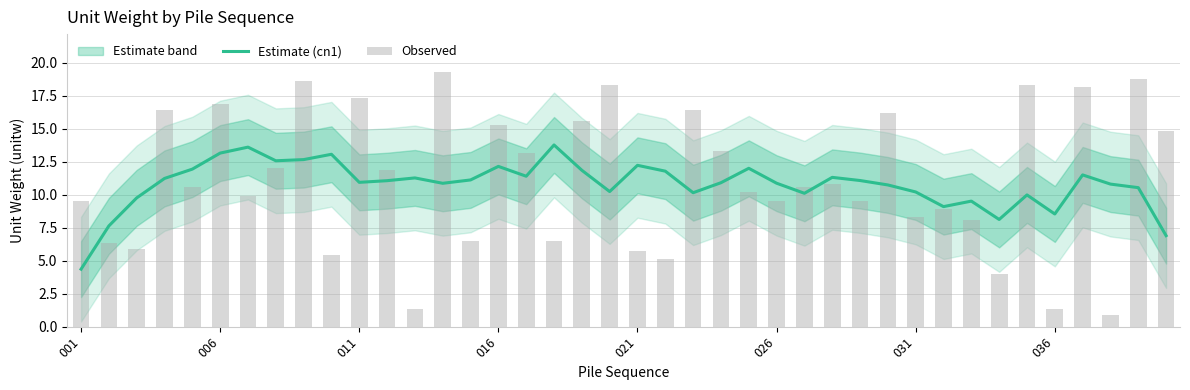

What is the average value of the Observed series?

11.1